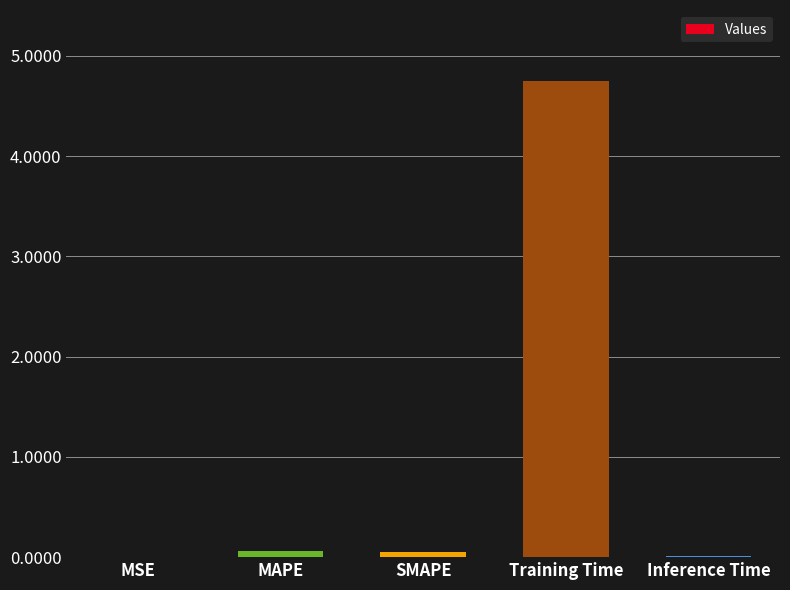

Between Inference Time and Training Time, which is larger?

Training Time